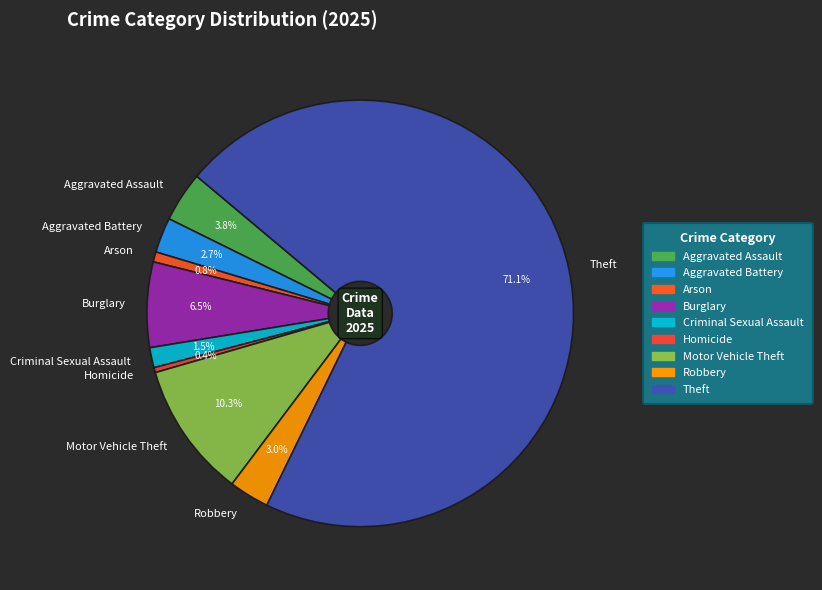

What is the ratio of the value at Criminal Sexual Assault to the value at Homicide?

4.0